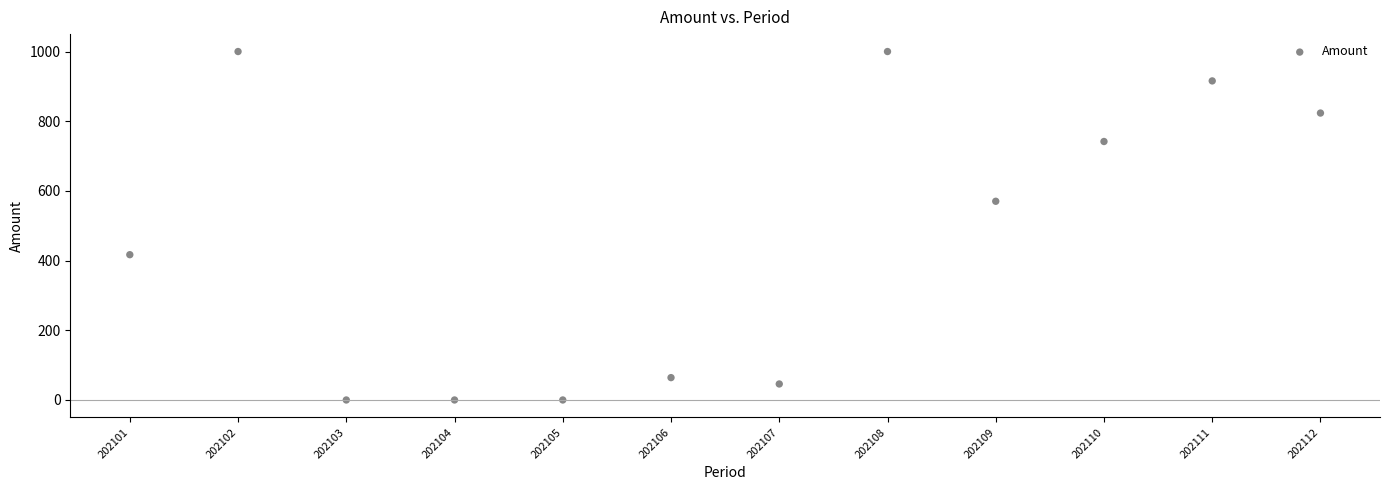

What Y value in the scatter plot is closest to 500?

570.3